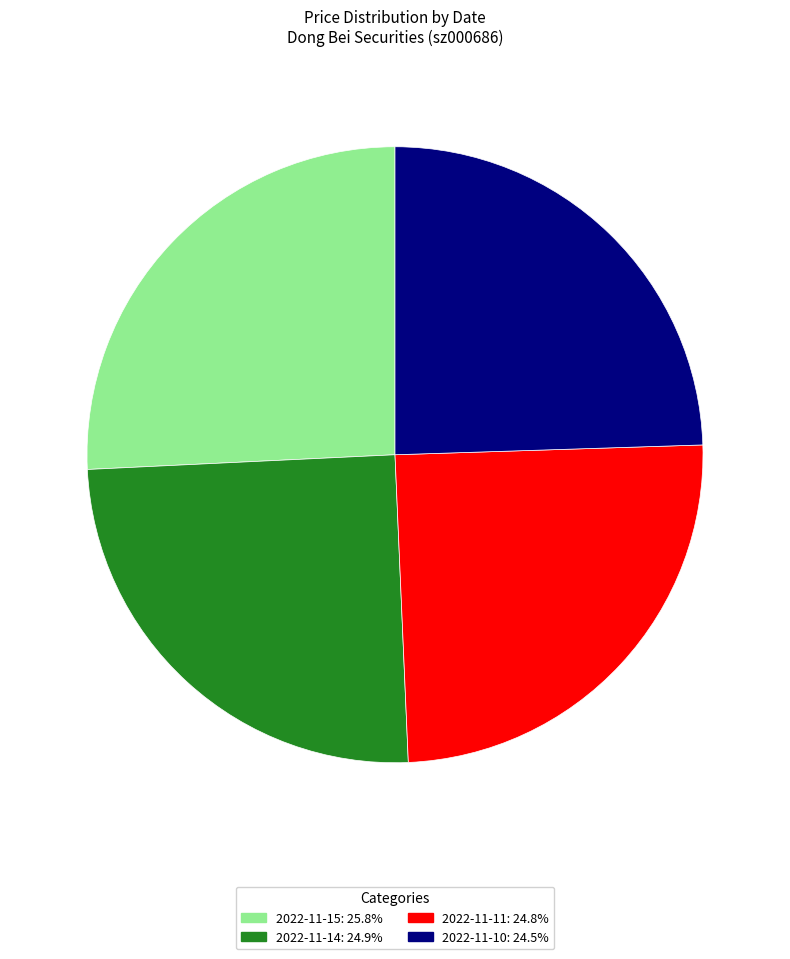

True or false: 2022-11-14 accounts for 36% of the total.

False